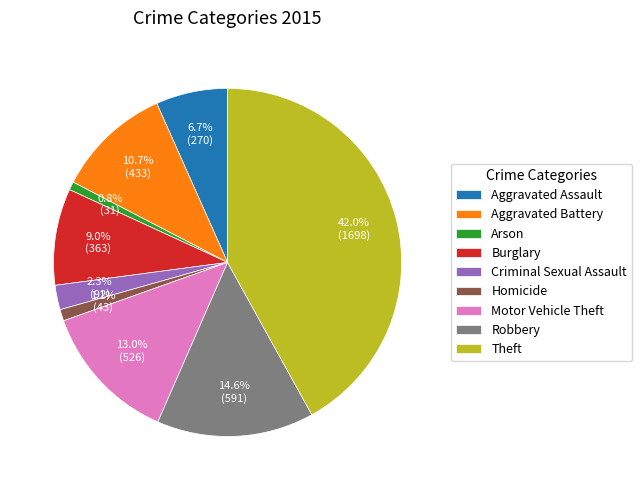

Is Burglary the majority of the pie?

No